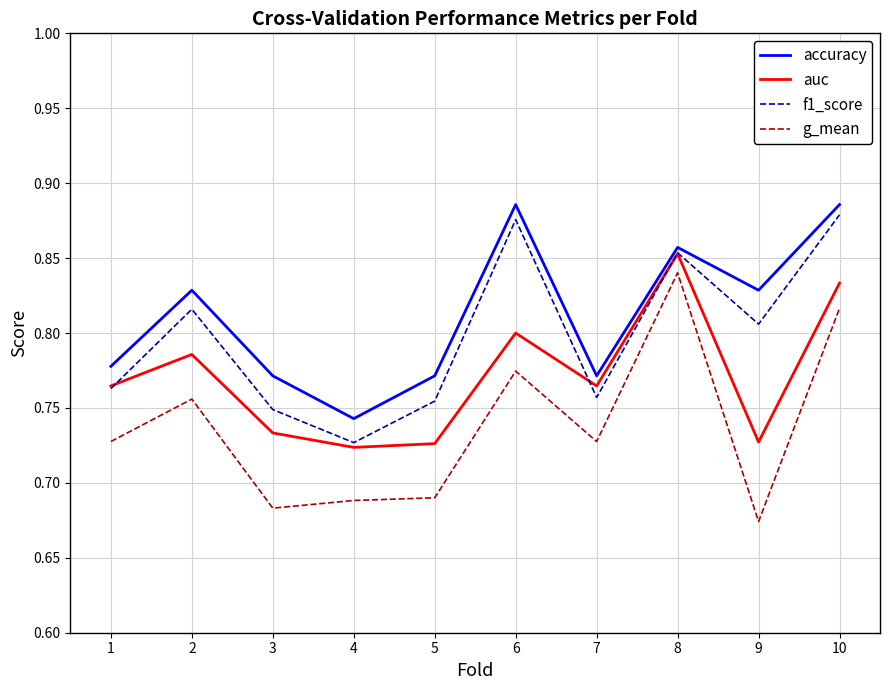

List the series in order of their overall mean, lowest first.

g_mean, auc, f1_score, accuracy